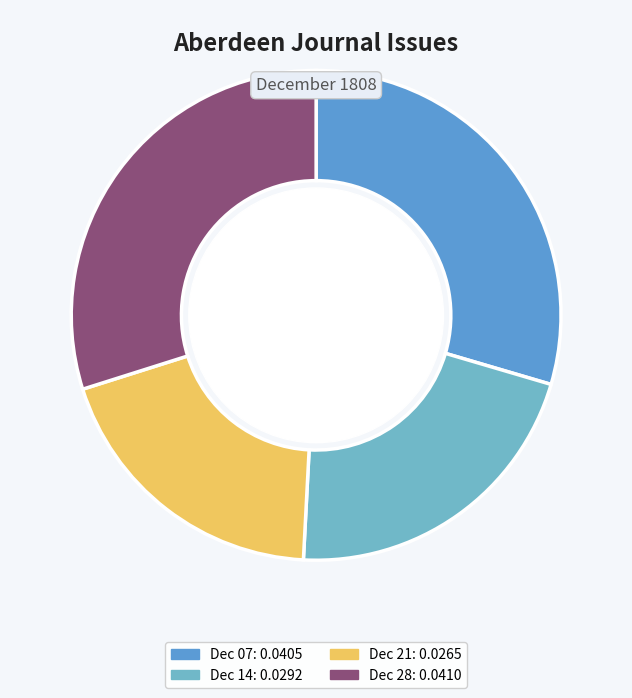

Is there a majority slice in this chart?

No